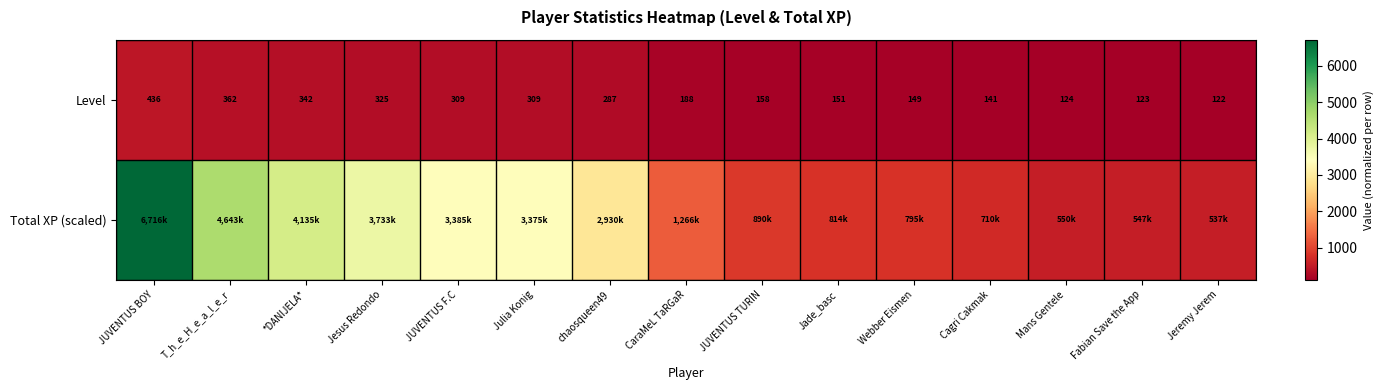

Is it true that Level equals 26.5 at Fabian Save the App?

False